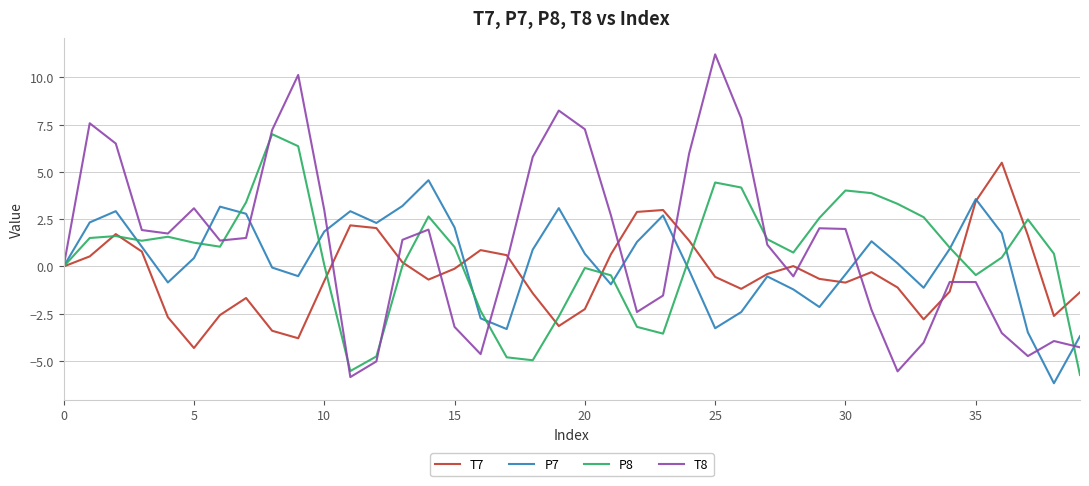

Which series has the widest spread of values?

T8